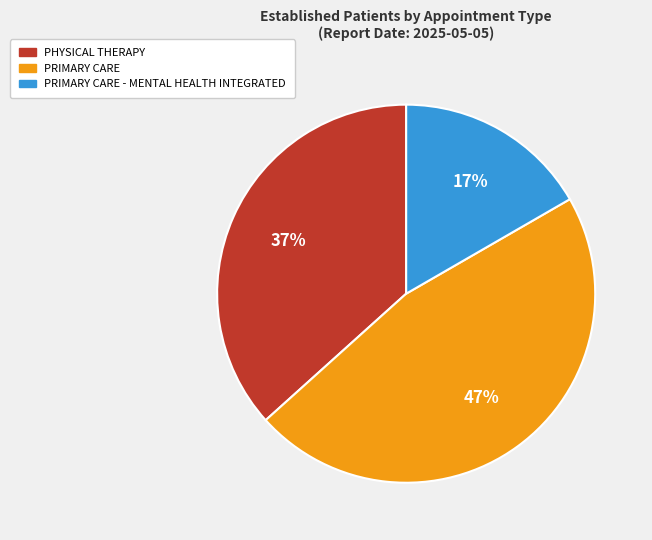

What is the ratio of the value at PRIMARY CARE to the value at PRIMARY CARE - MENTAL HEALTH INTEGRATED?

2.8